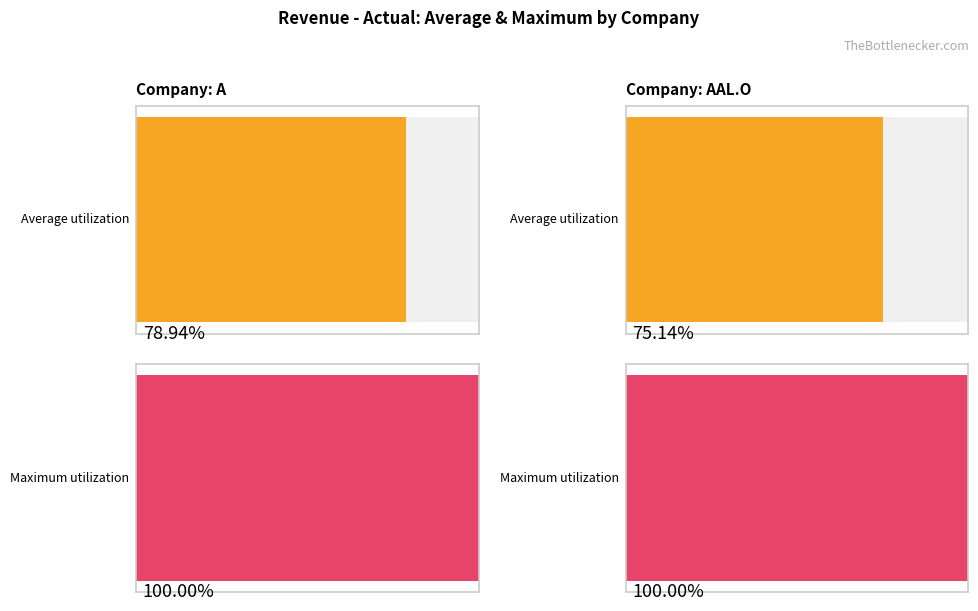

How many series are shown in this chart?

2